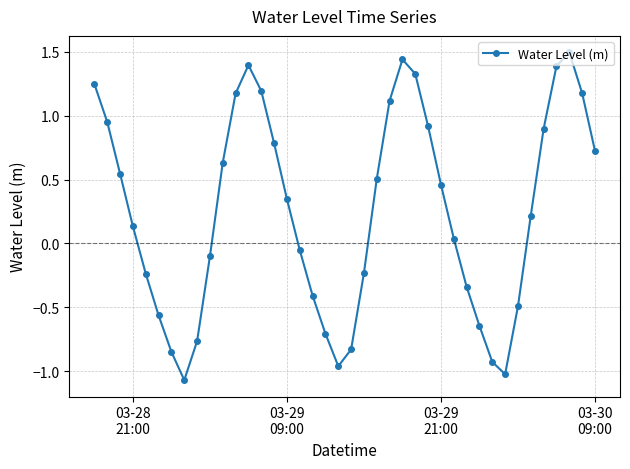

Count the number of values greater than 0.

23